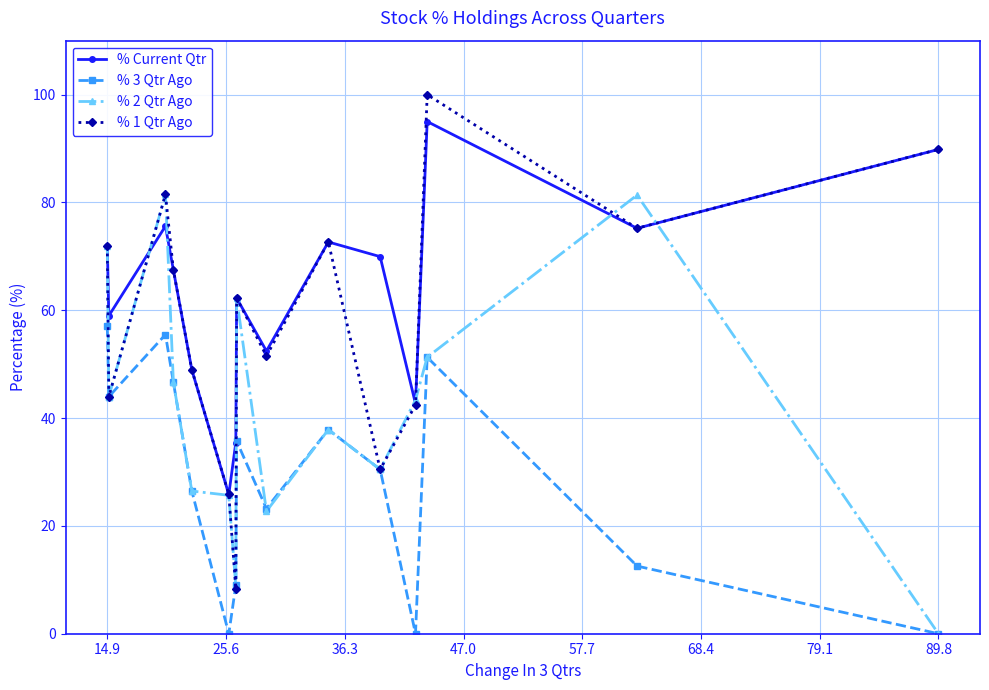

What is the average value of the % 3 Qtr Ago series?

28.6